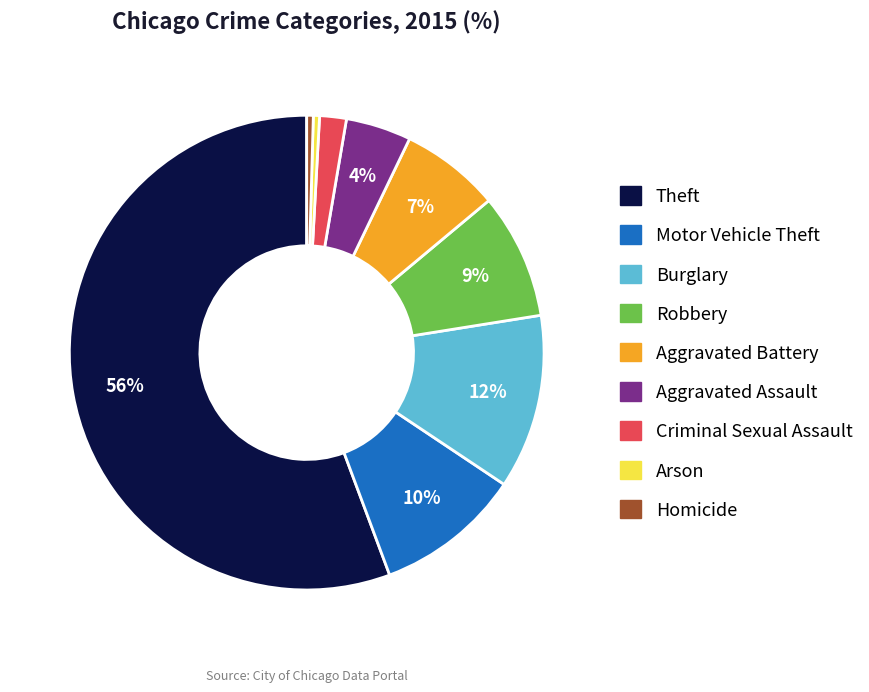

The Homicide slice represents 0% of the pie. True or false?

True